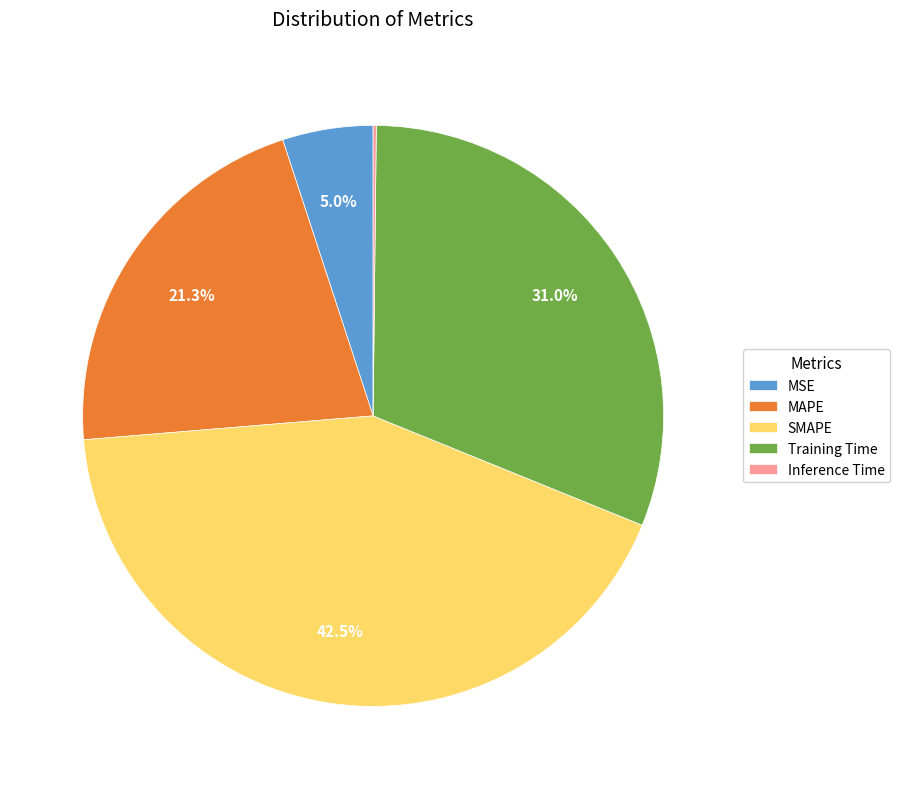

Which slice is the largest?

SMAPE